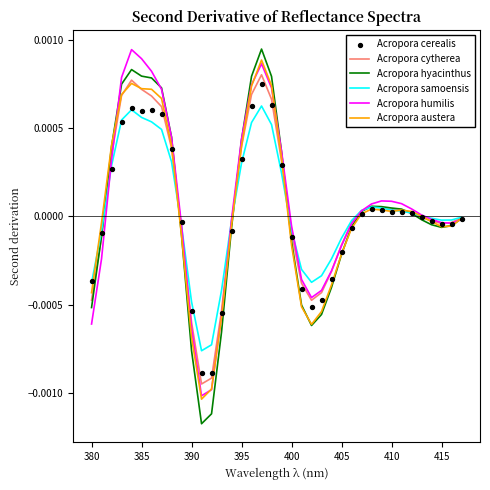

Which series has the widest spread of Y values?

Acropora hyacinthus